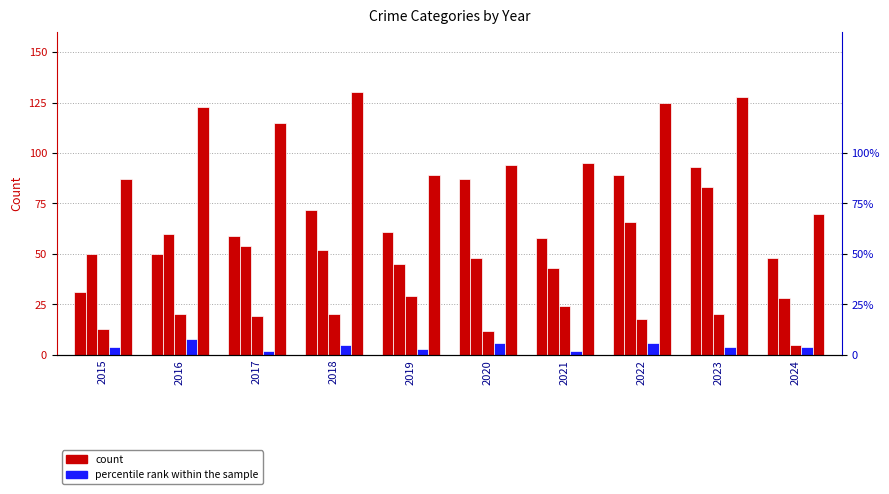

Rank the categories by Homicide value from lowest to highest.

2017, 2021, 2019, 2015, 2023, 2024, 2018, 2020, 2022, 2016